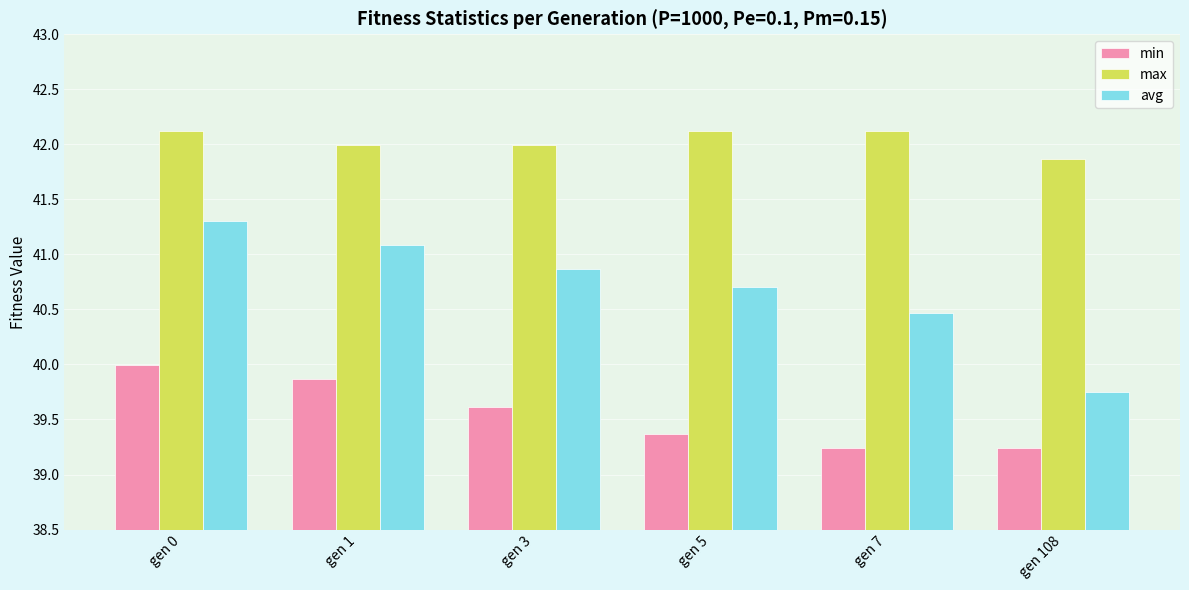

At gen 1, list the series in order from largest to smallest.

max, avg, min